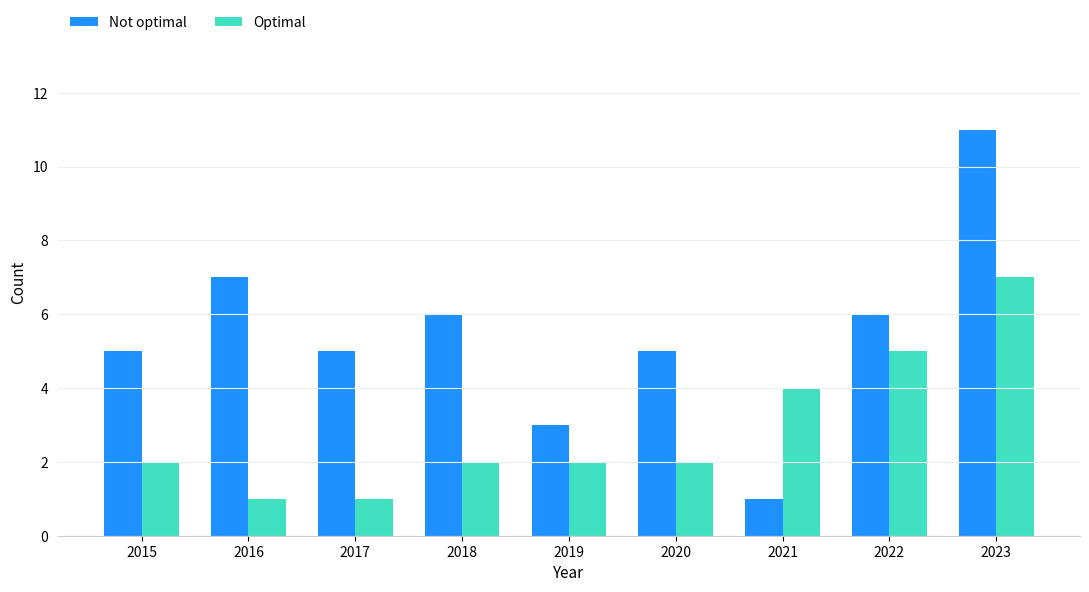

How many bars are there in total?

18